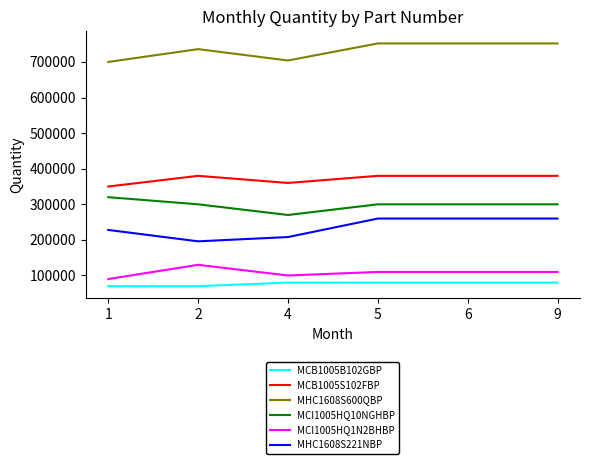

What is the minimum value shown in the chart?

70000